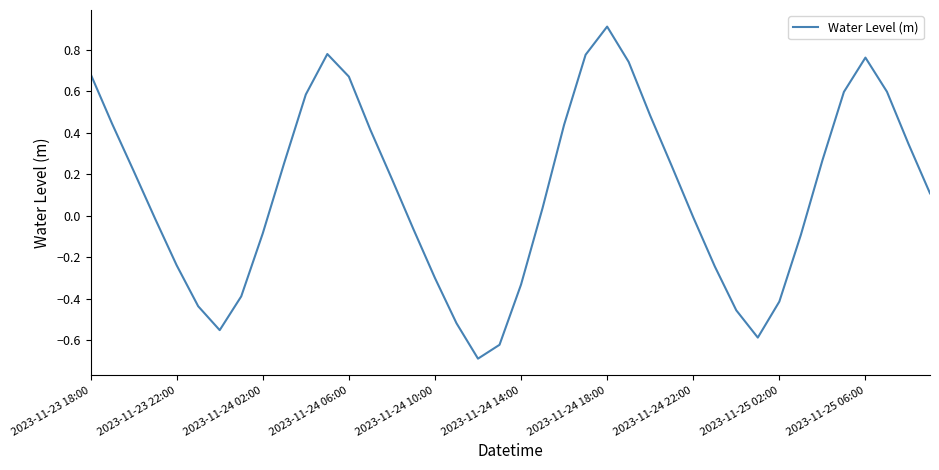

What is the difference between the maximum and minimum values?

1.6